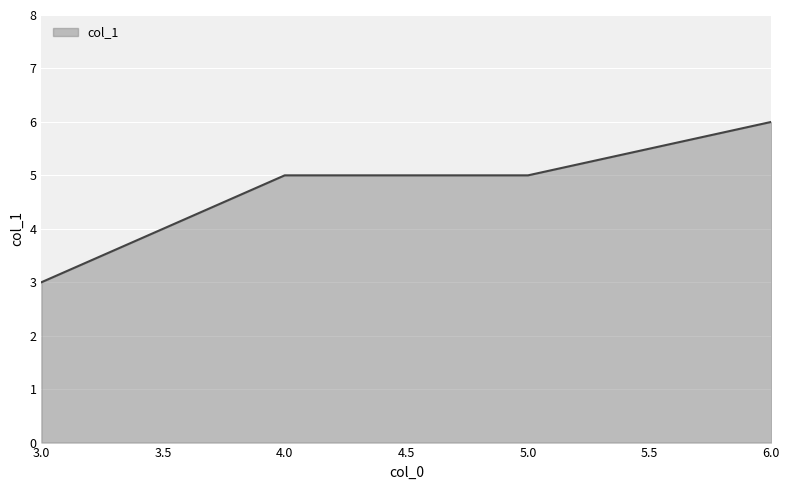

Which label corresponds to the smallest value in the chart?

3.0